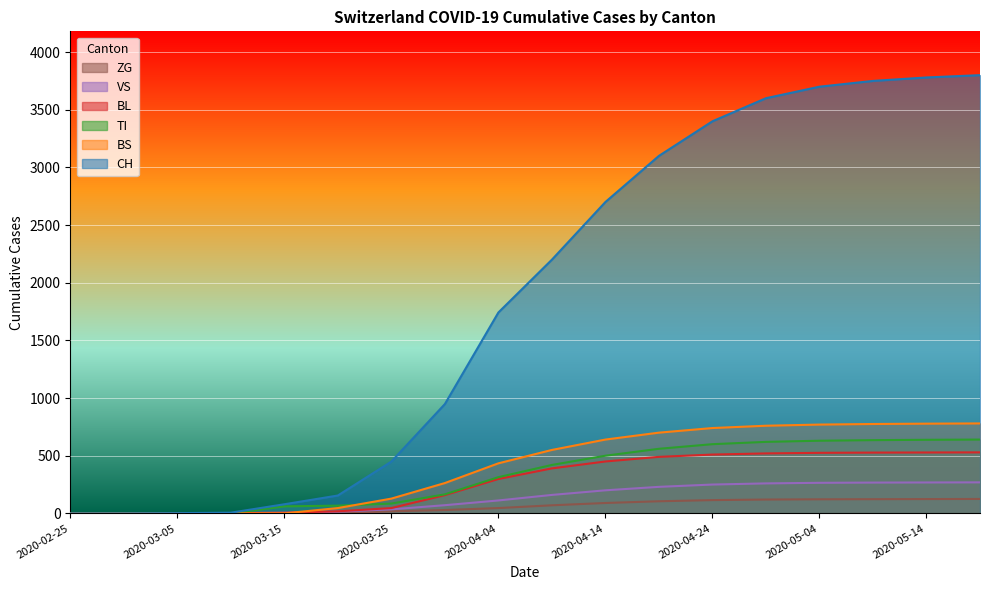

Between 2020-04-14 and 2020-05-14, which series saw the biggest shift?

CH